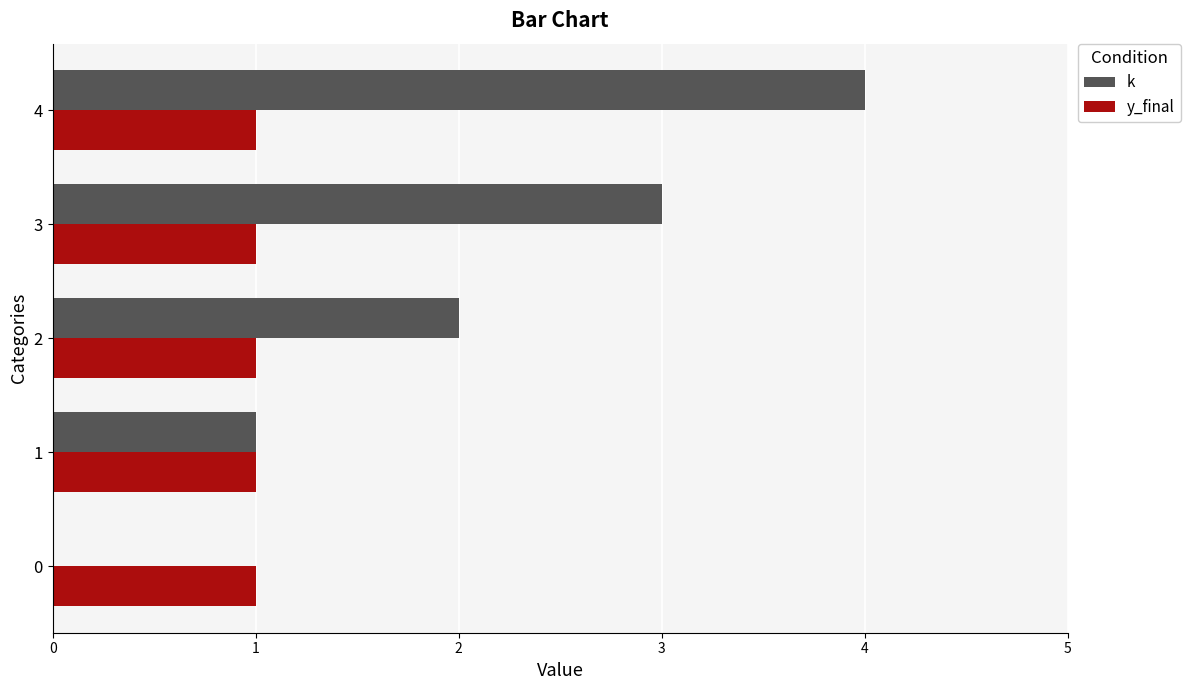

What is the approximate value of k at 2?

2